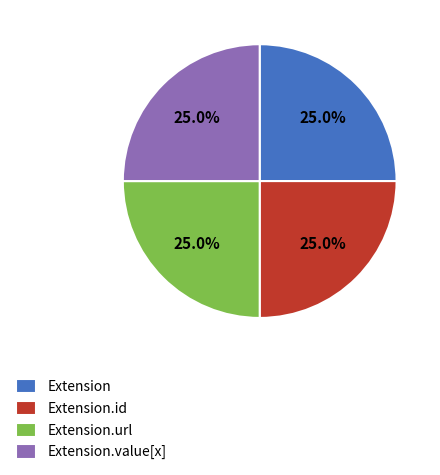

To the nearest percent, what is the difference between the largest and smallest slice percentages?

0%